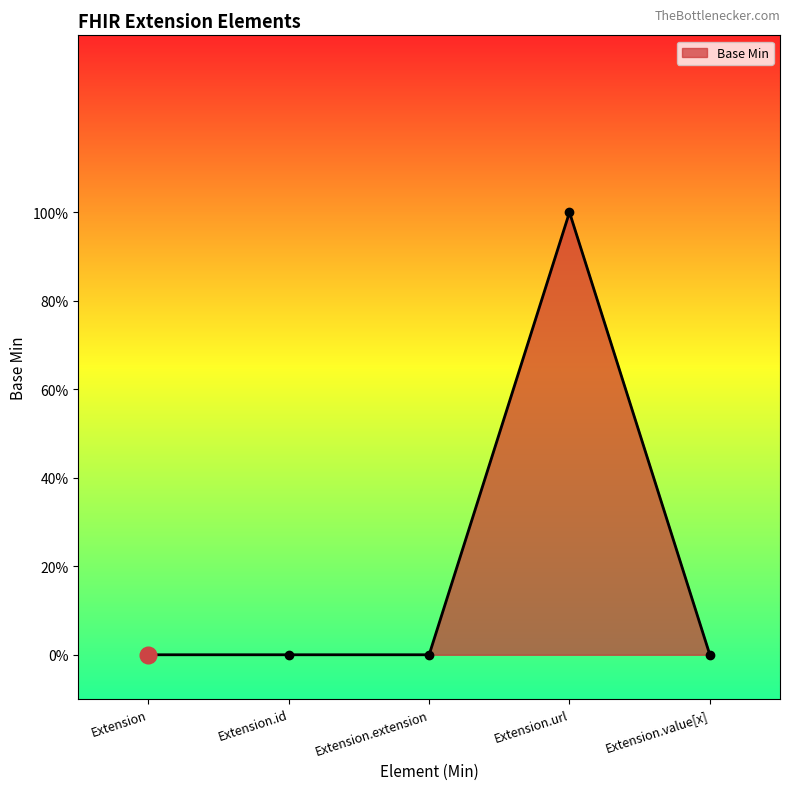

Does the chart have visible grid lines?

No